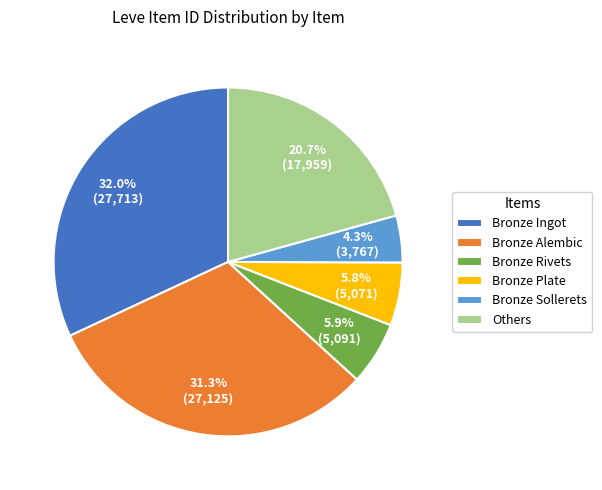

Combined, what portion of the pie is Bronze Rivets and Bronze Plate?

11.7%